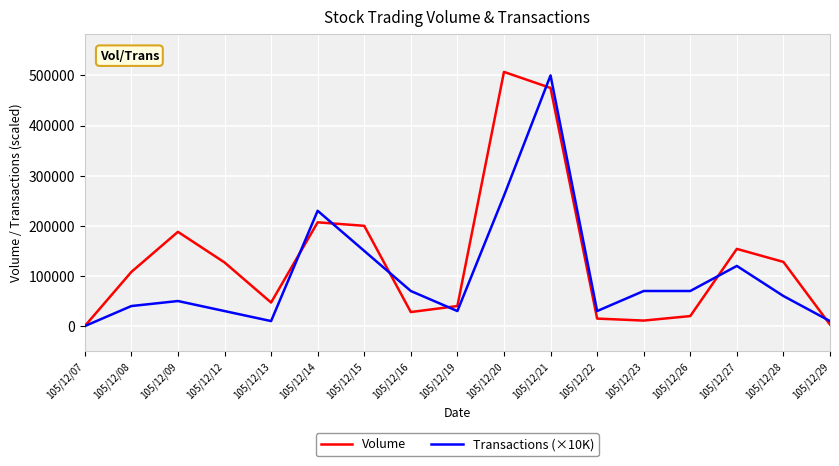

At which category is the sum across all series the highest?

105/12/21